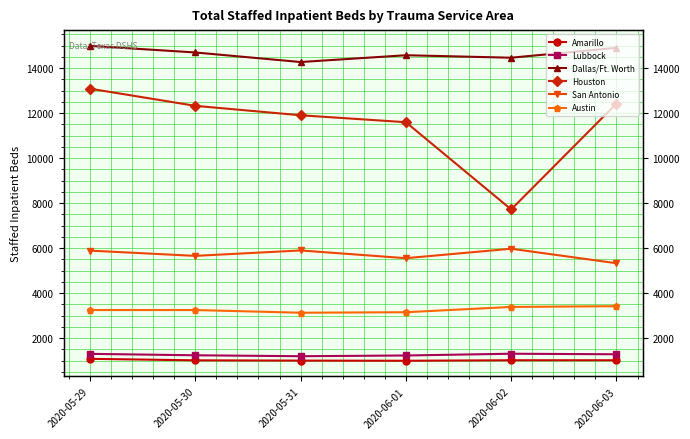

Reading left to right, extract all data points from this chart.

Amarillo: 1083	1016	1004	997	1019	1019
Lubbock: 1304	1240	1199	1231	1309	1285
Dallas/Ft. Worth: 14994	14700	14275	14577	14467	14906
Houston: 13090	12328	11909	11600	7723	12428
San Antonio: 5892	5659	5900	5556	5976	5332
Austin: 3251	3251	3132	3154	3389	3423